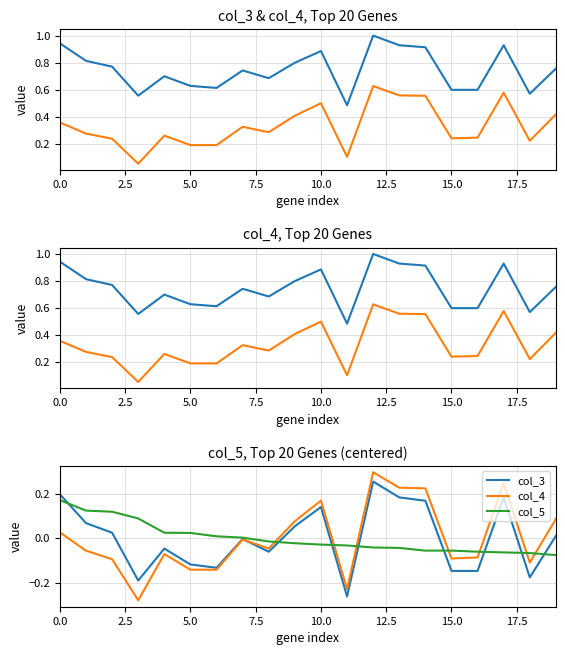

The col_5 series shows 0.2 at 0.0. True or false?

False